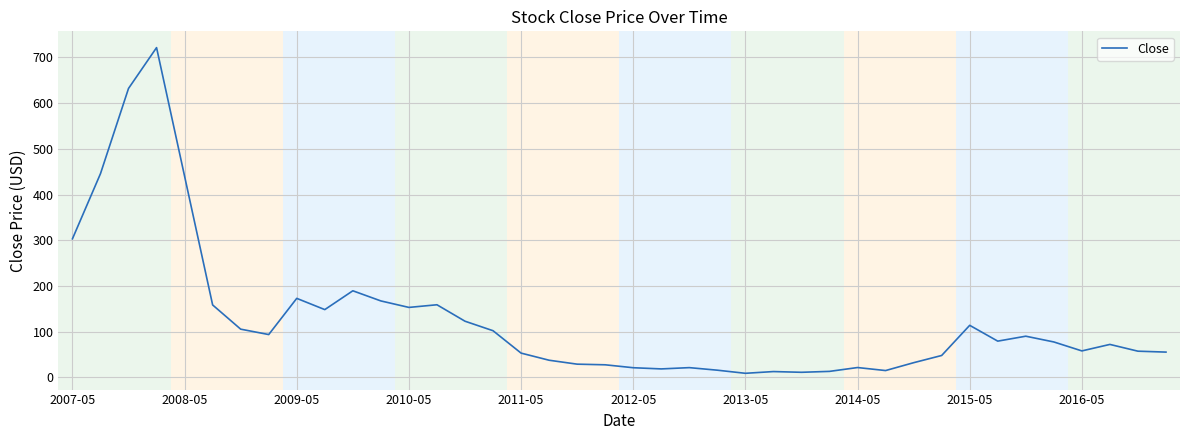

Is this an area chart (filled region under the line)?

No